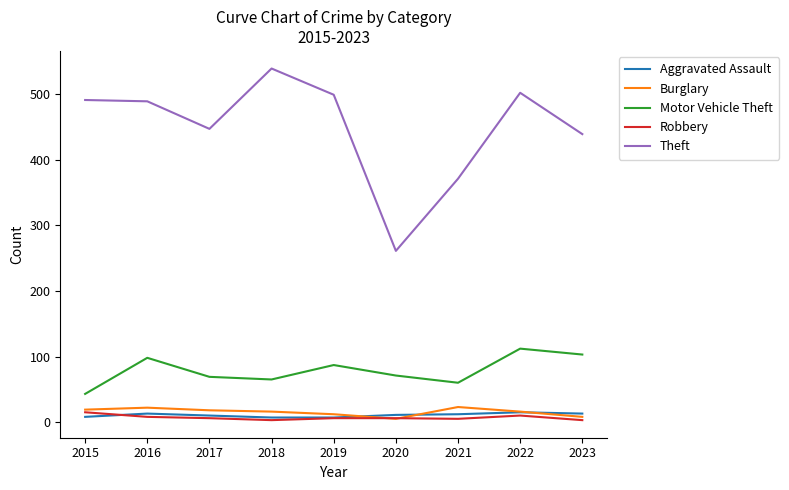

What are all the series names shown in the legend?

Aggravated Assault, Burglary, Motor Vehicle Theft, Robbery, Theft